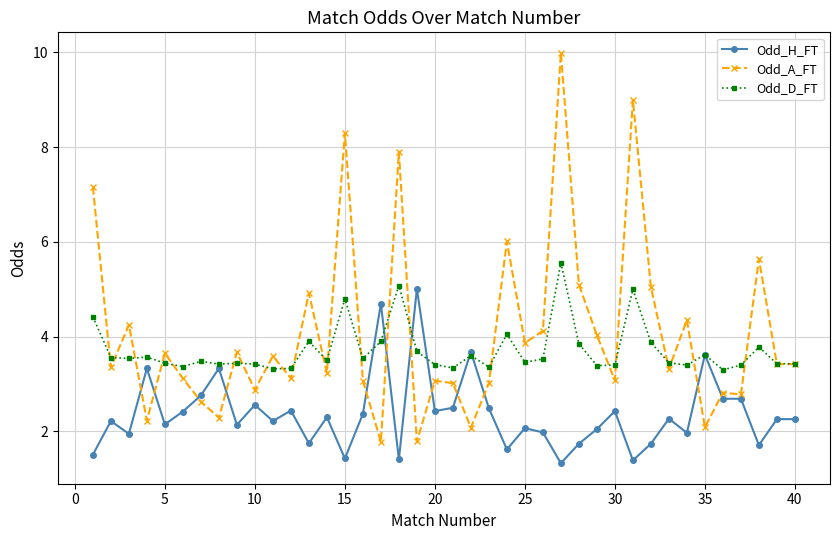

What are all the series names shown in the legend?

Odd_H_FT, Odd_A_FT, Odd_D_FT